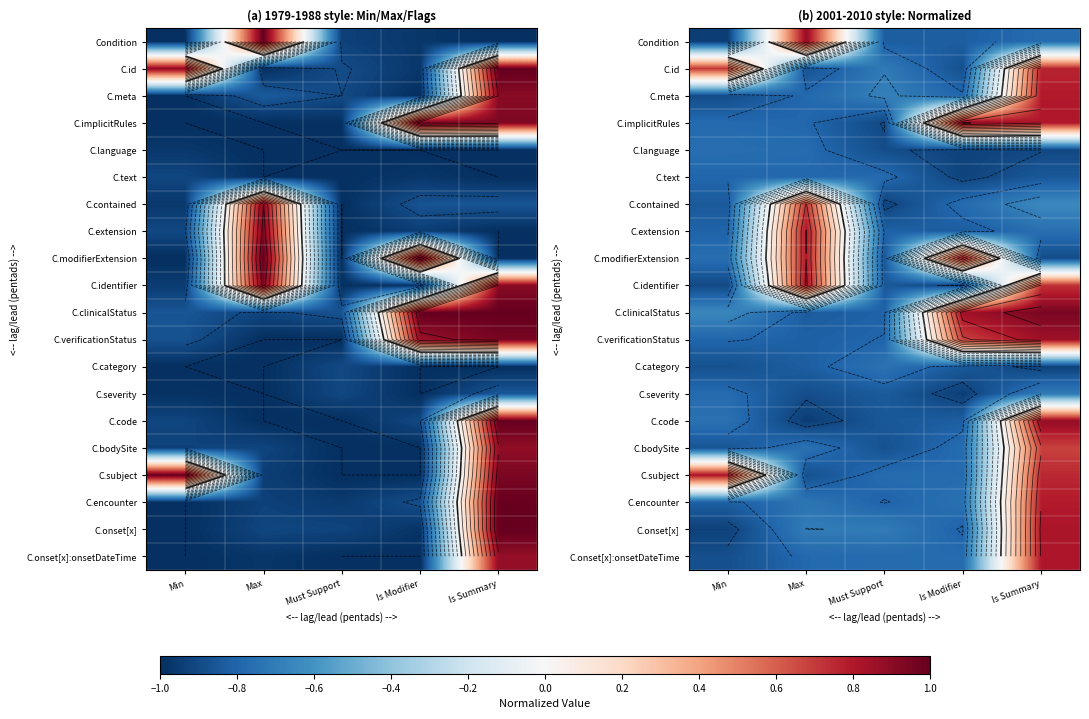

The value of C.extension at Min is -0.3. True or false?

False